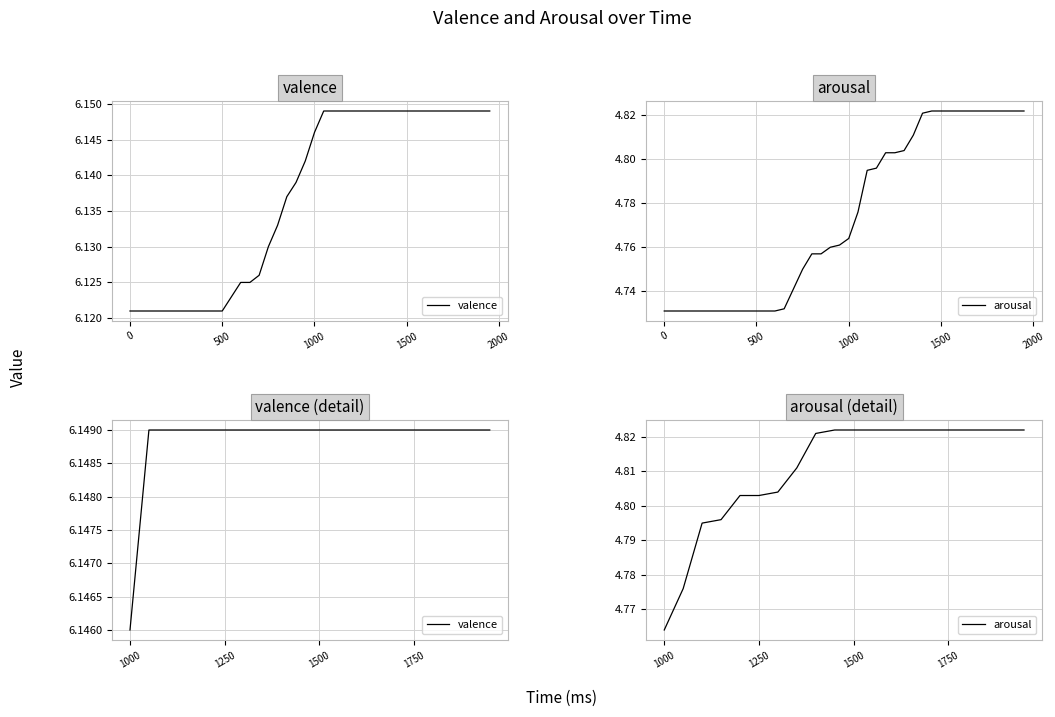

What is the difference between the highest and lowest values at 1000?

1.4